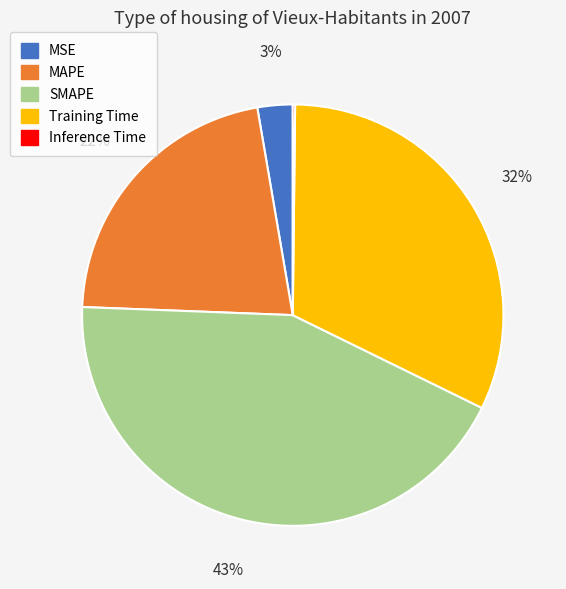

To the nearest percent, what is the average slice percentage?

20%